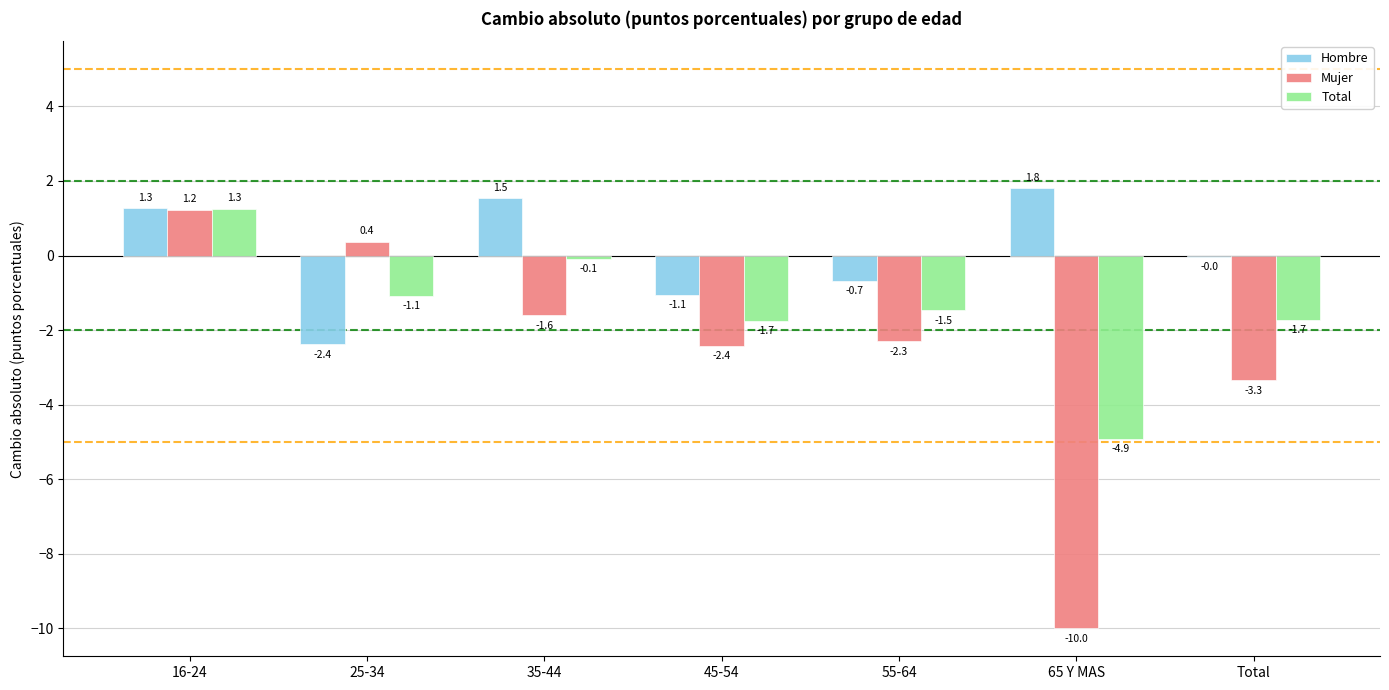

What is the total value across all series at 65 Y MAS?

-13.1